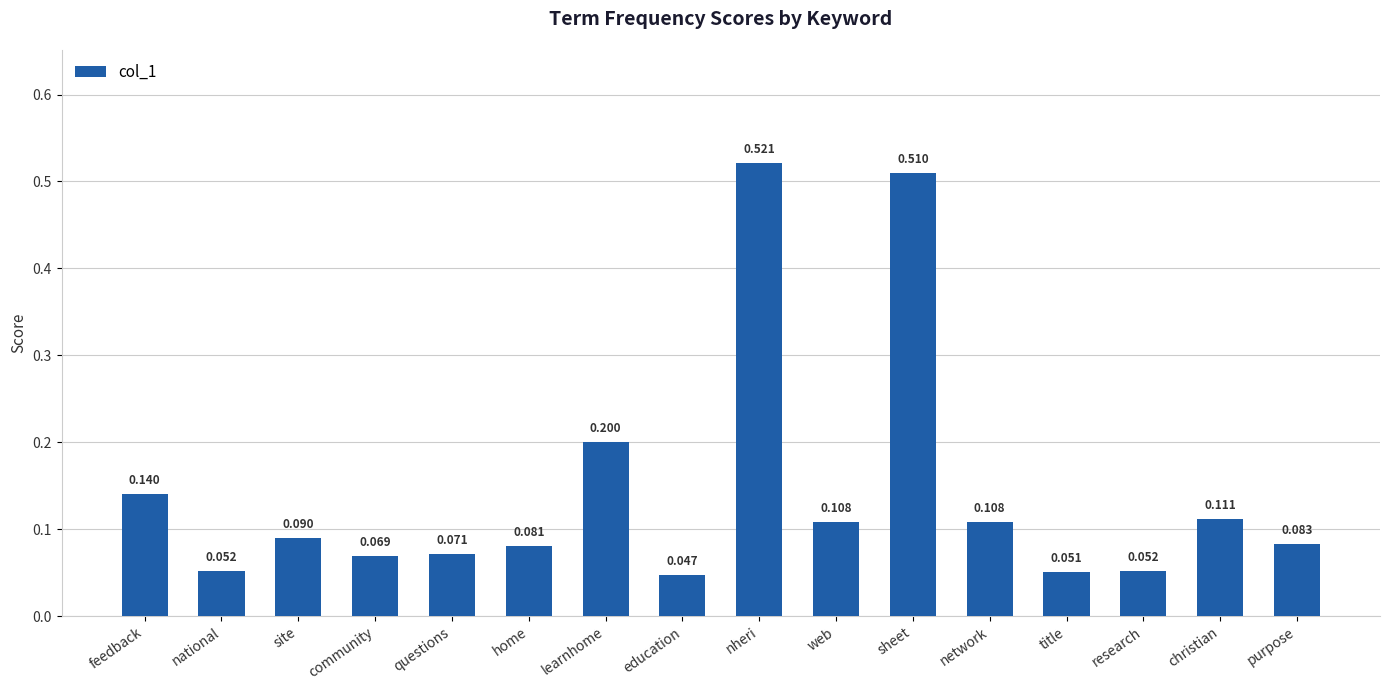

What is the label of the 7th bar from the left?

learnhome